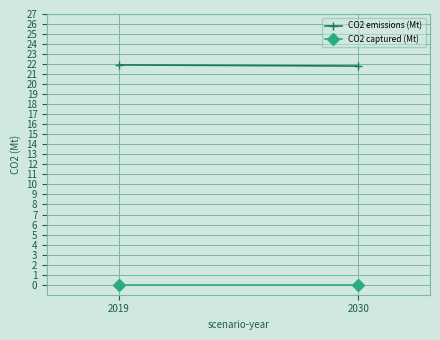

Reading right to left, transcribe all the data shown in this chart.

CO2 emissions (Mt): 21.8	21.9
CO2 captured (Mt): 0.0	0.0